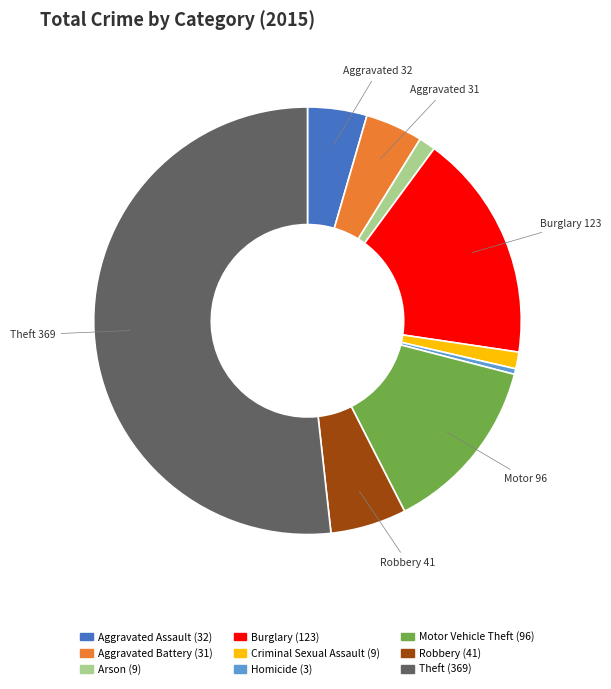

Is there any slice that represents more than half of the pie?

Yes